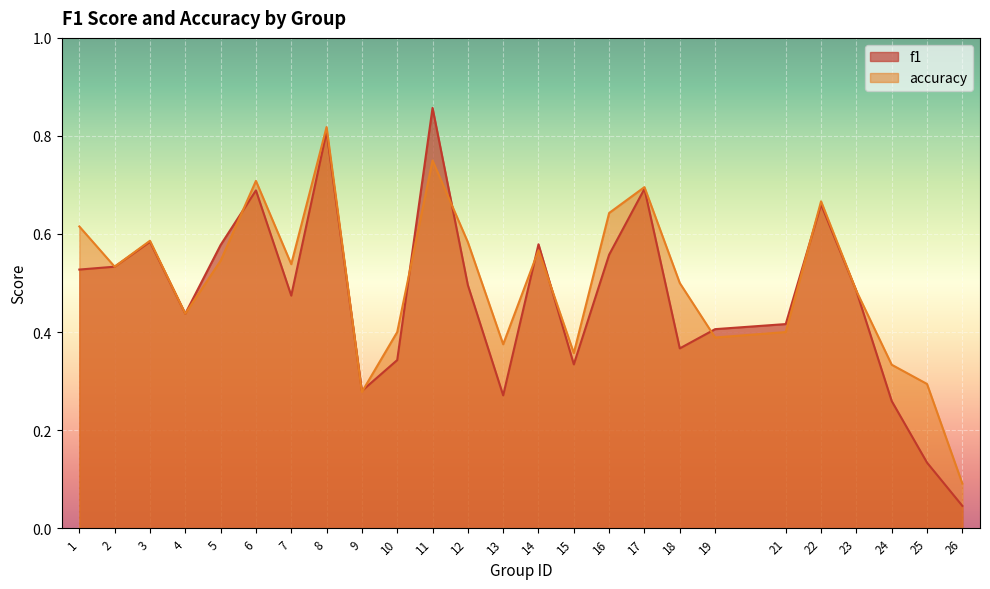

How many series are shown in this chart?

2